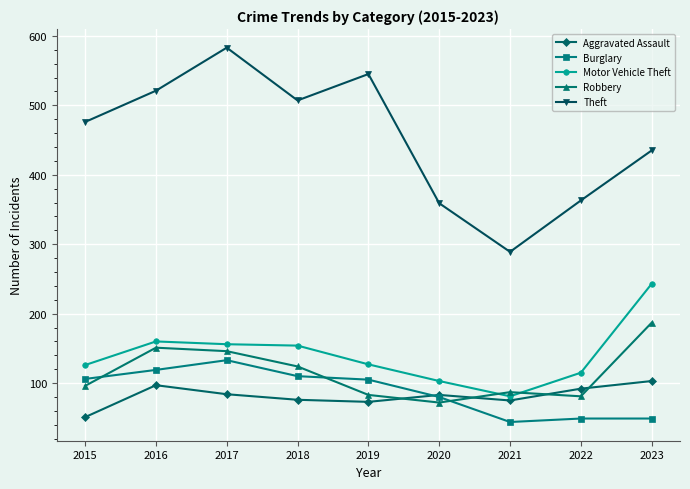

Which category has the highest value across all series?

2017